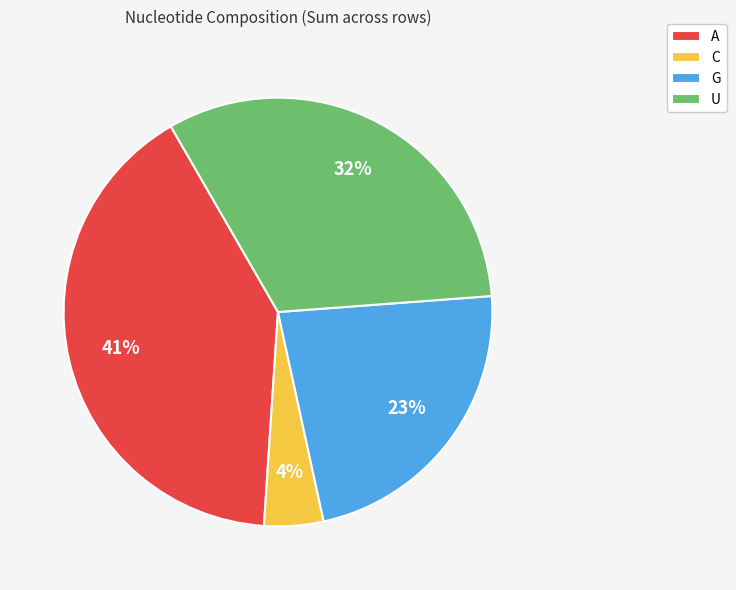

Is it true that U is 32% of the pie?

True